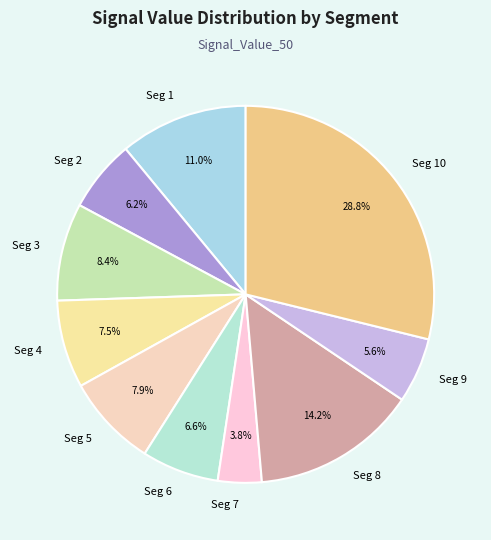

How much of the chart is everything except Seg 4?

92.5%